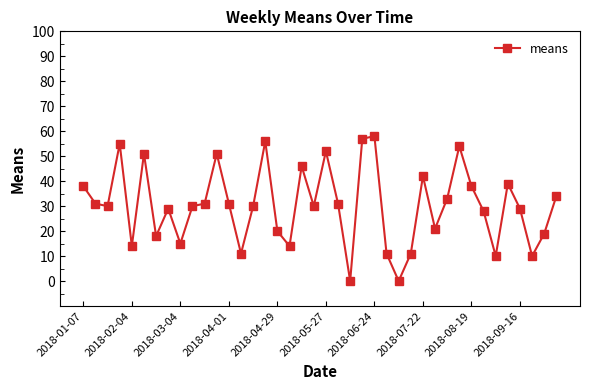

How many points are lower than both their immediate neighbors (excluding endpoints)?

12